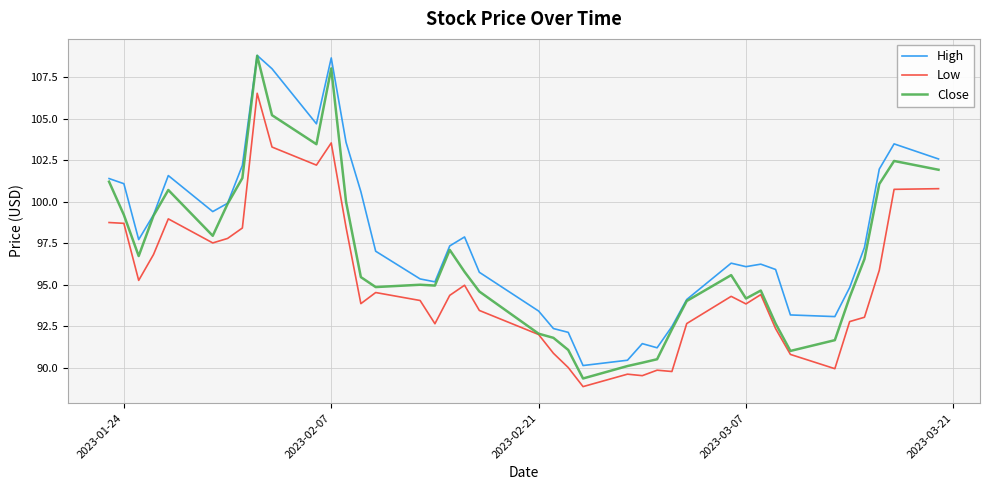

How many categories are shown in the chart?

40